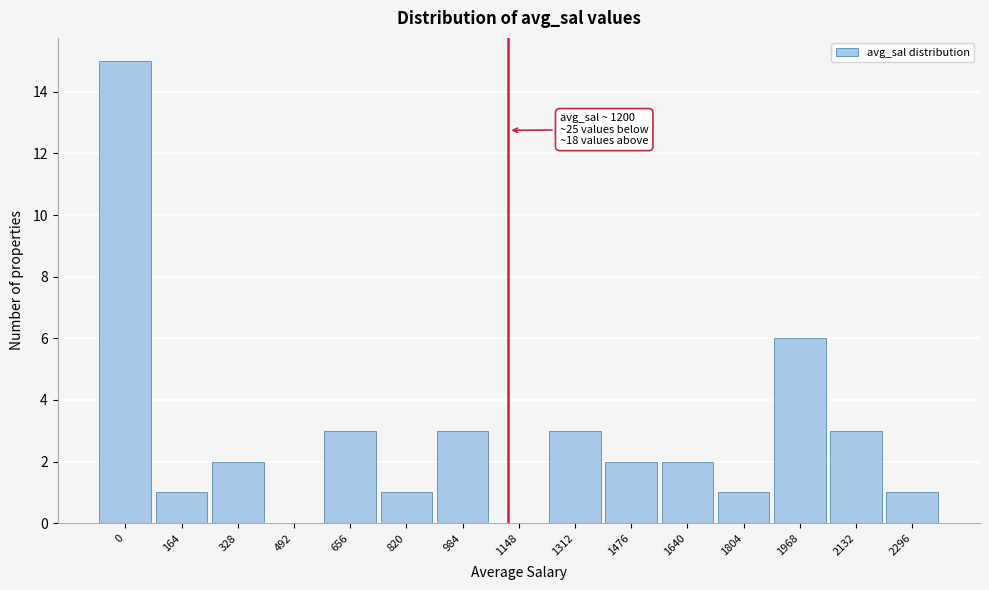

Reading left to right, transcribe all the data shown in this chart.

0=15	164=1	328=2	492=0	656=3	820=1	984=3	1148=0	1312=3	1476=2	1640=2	1804=1	1968=6	2132=3	2296=1